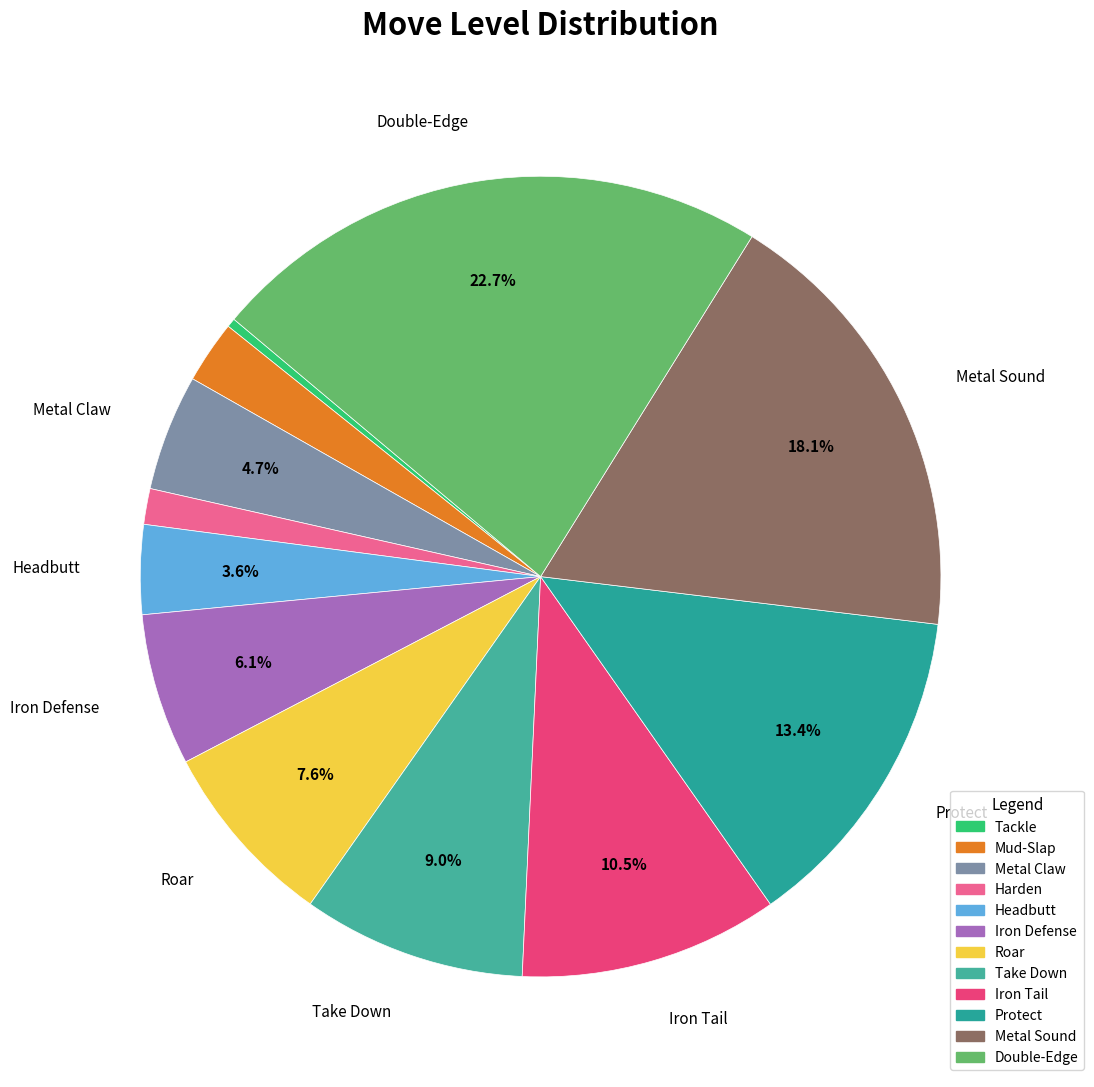

To the nearest percent, what is the difference between the largest and smallest slice percentages?

22%